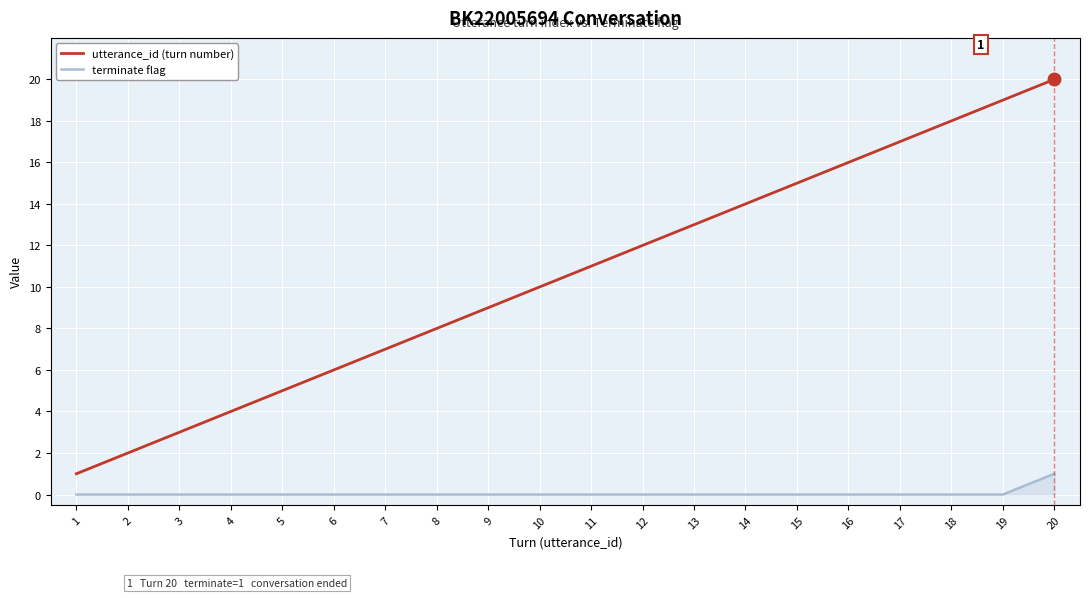

List the labels in order of utterance_id (turn number) value, smallest first.

1, 2, 3, 4, 5, 6, 7, 8, 9, 10, 11, 12, 13, 14, 15, 16, 17, 18, 19, 20